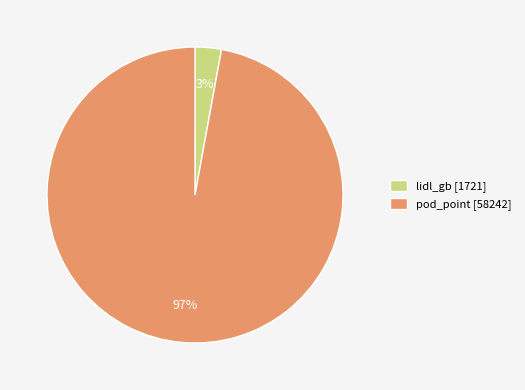

To the nearest percent, what is the average slice percentage?

50%